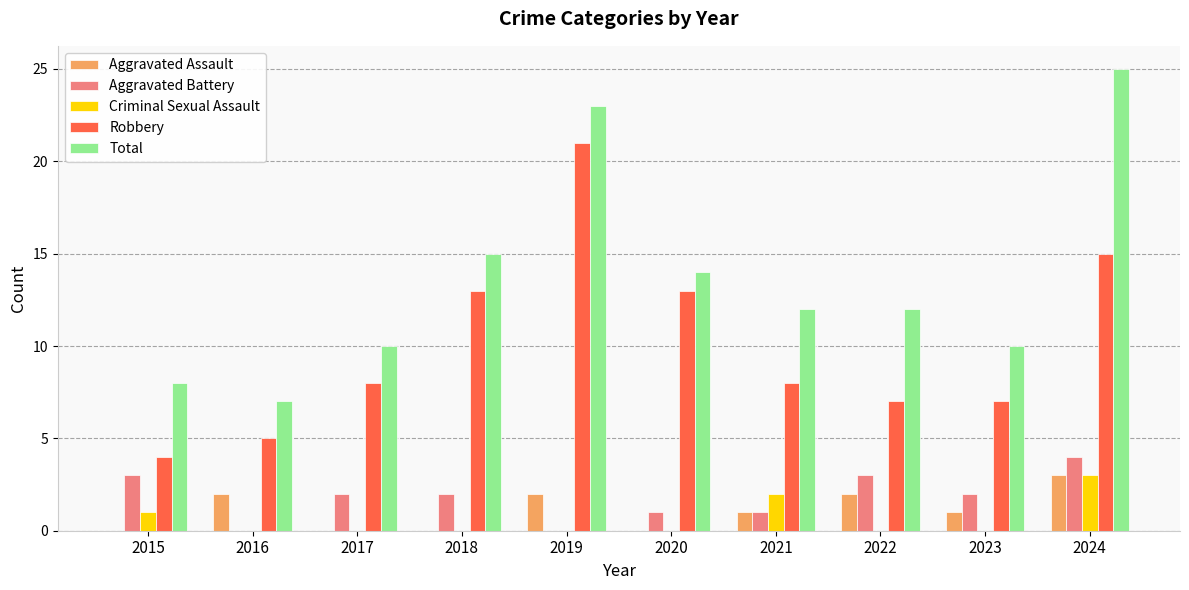

Reading right to left, what are all the values shown in this chart?

Aggravated Assault: 2024=3	2023=1	2022=2	2021=1	2020=0	2019=2	2018=0	2017=0	2016=2	2015=0
Aggravated Battery: 2024=4	2023=2	2022=3	2021=1	2020=1	2019=0	2018=2	2017=2	2016=0	2015=3
Criminal Sexual Assault: 2024=3	2023=0	2022=0	2021=2	2020=0	2019=0	2018=0	2017=0	2016=0	2015=1
Robbery: 2024=15	2023=7	2022=7	2021=8	2020=13	2019=21	2018=13	2017=8	2016=5	2015=4
Total: 2024=25	2023=10	2022=12	2021=12	2020=14	2019=23	2018=15	2017=10	2016=7	2015=8